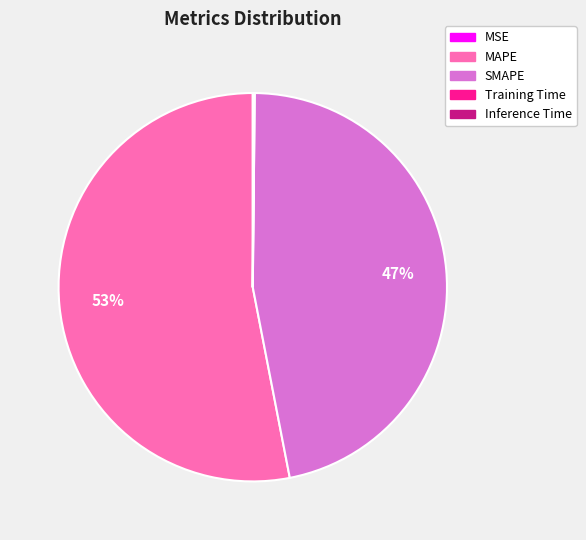

To the nearest percent, what portion does SMAPE represent?

47%